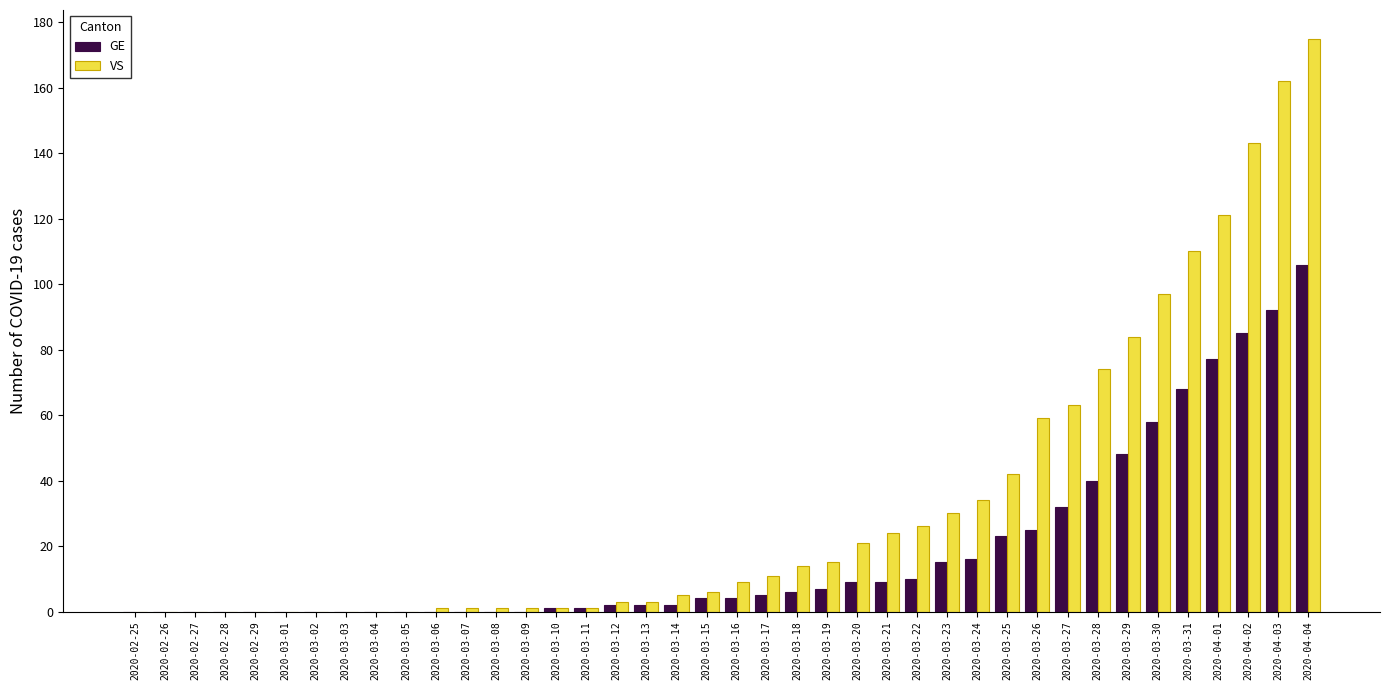

What is the sum of all GE values?

747